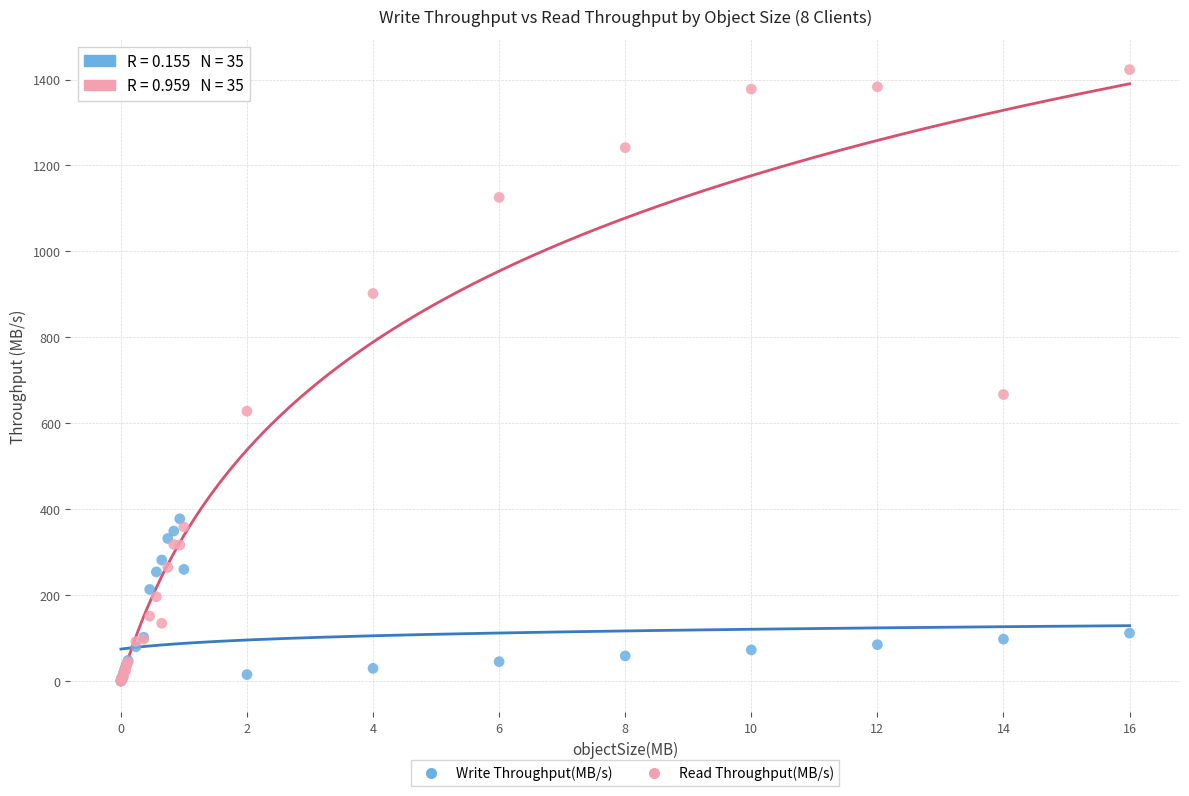

In the Read Throughput(MB/s) series, what Y value is closest to 711?

667.1